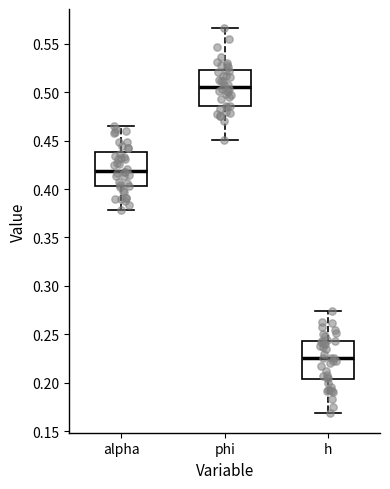

Which box's median line is the highest?

phi